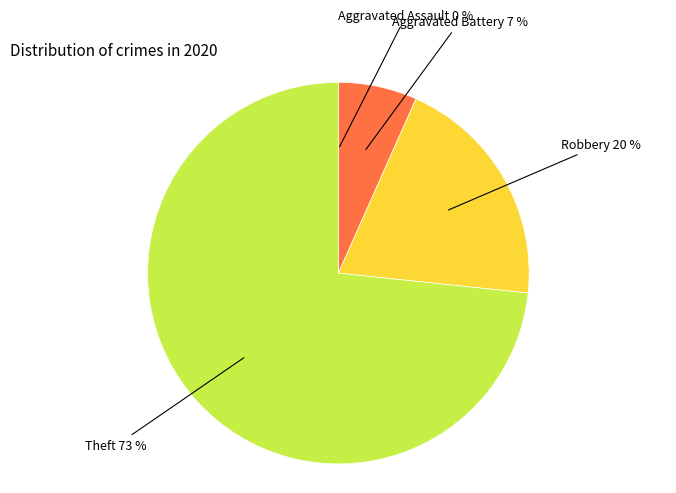

Is there a majority slice in this chart?

Yes